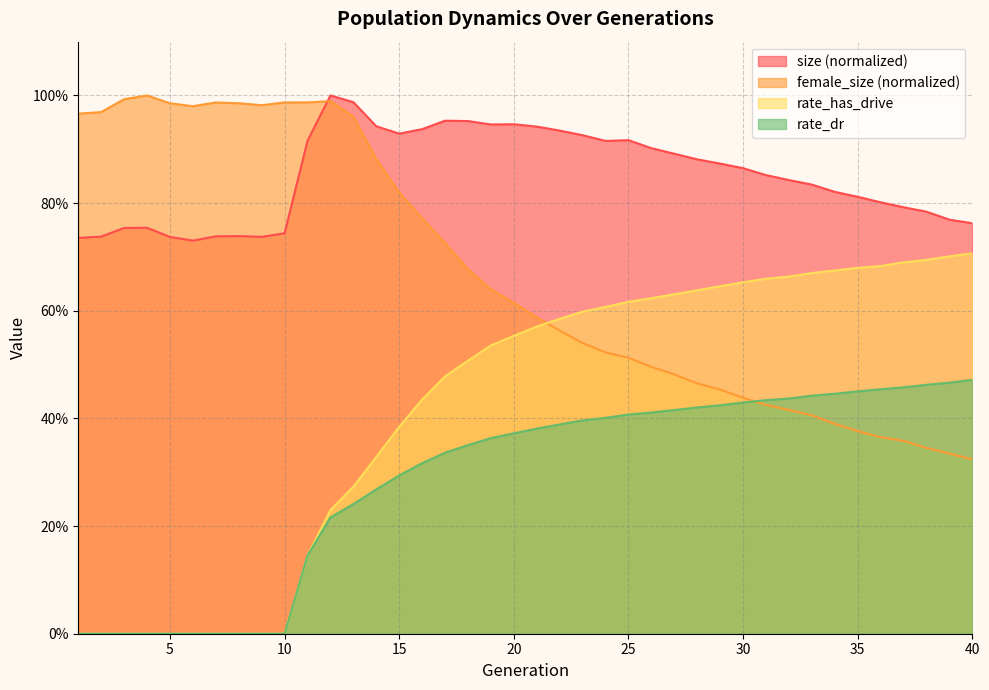

List the series in order of their peak value, highest first.

size, female_size, rate_has_drive, rate_dr